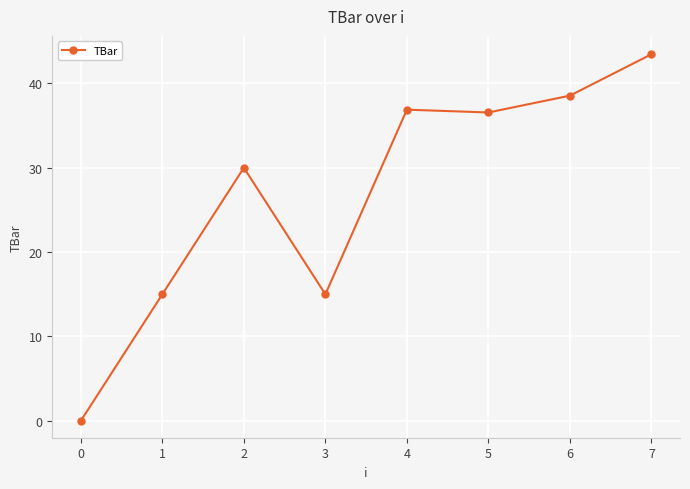

What is the maximum value shown in the chart?

43.5